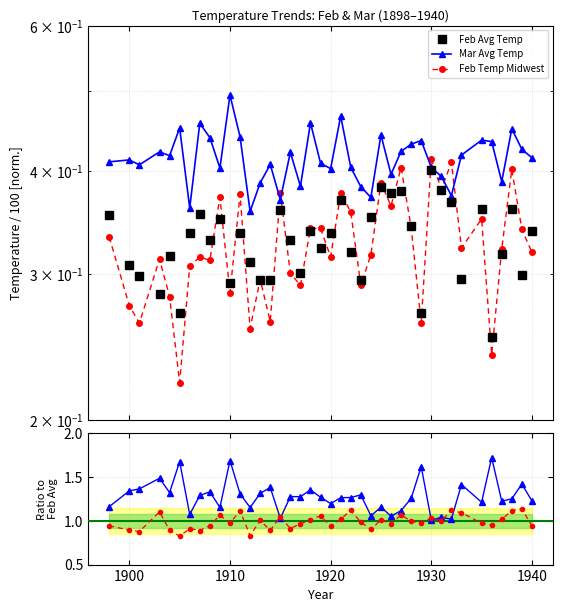

What is the minimum value for Feb Temp Midwest?

0.2